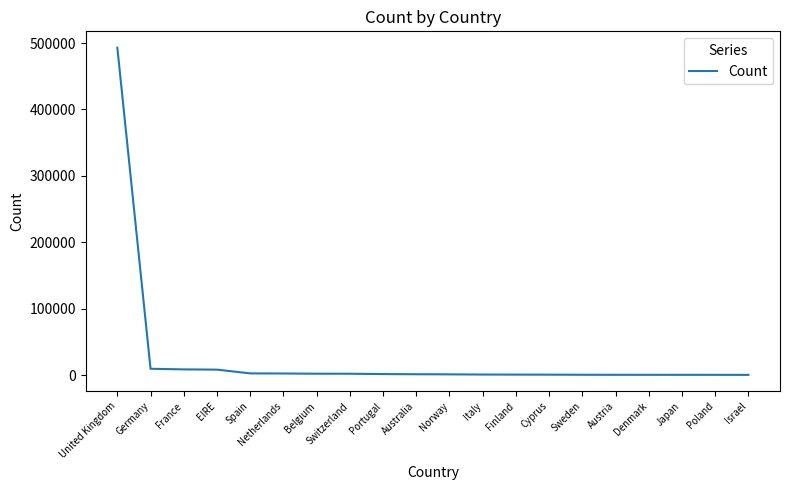

How many lines are shown in the chart?

1